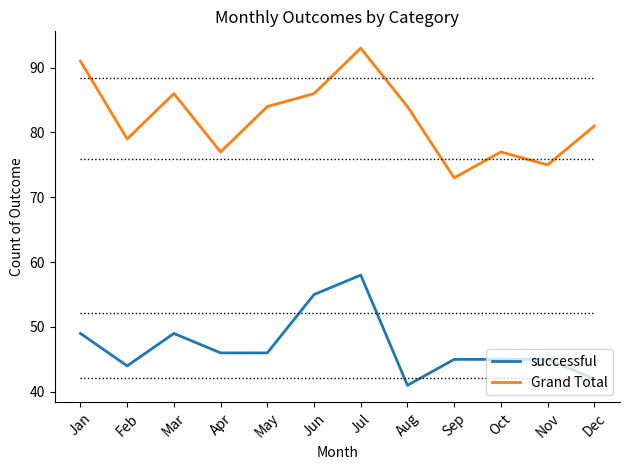

At which label does Grand Total first exceed 84?

Jan